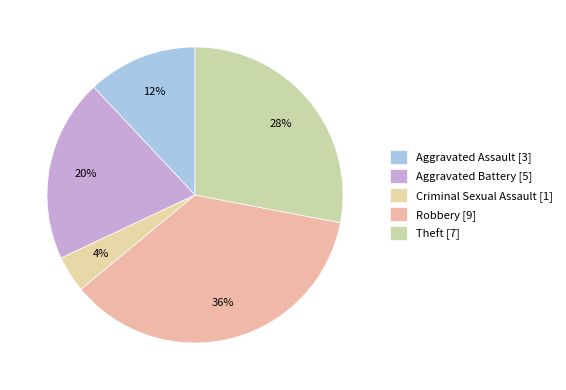

Count the number of slices in the pie.

5